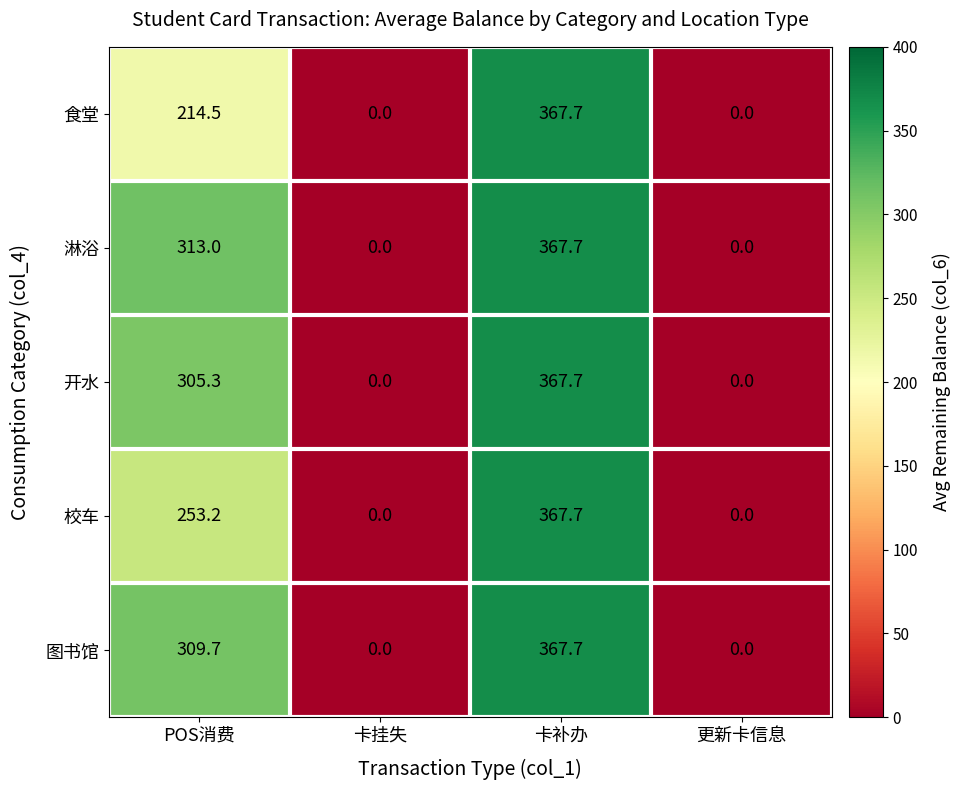

Where is 开水 nearest to the value 183?

POS消费